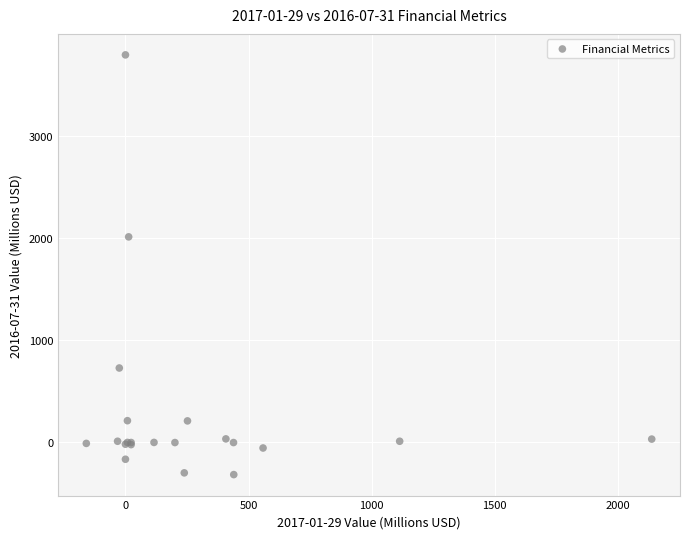

What Y value in the scatter plot is closest to 1737?

2010.0